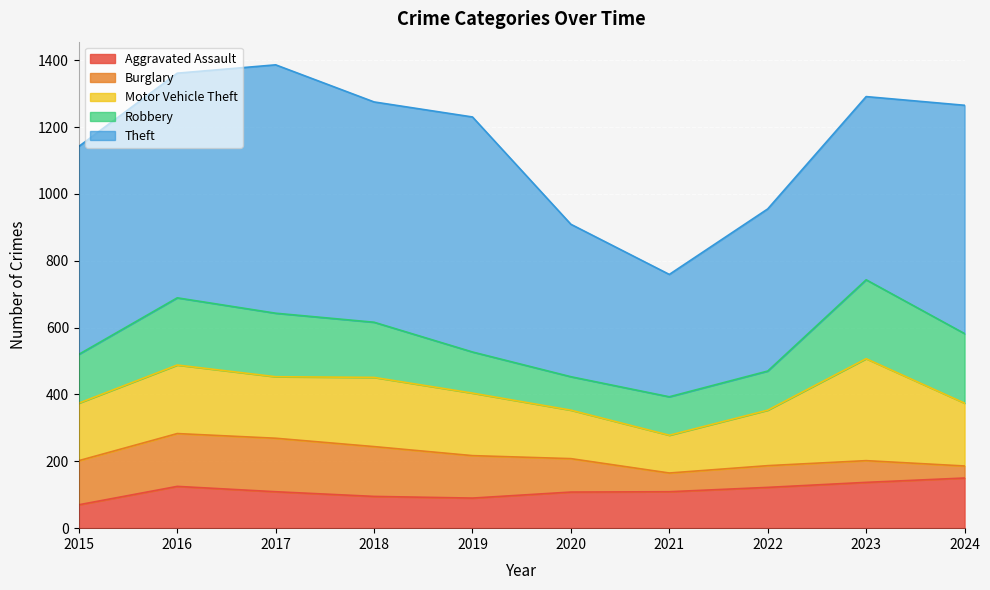

At how many categories does at least one series exceed 138?

10